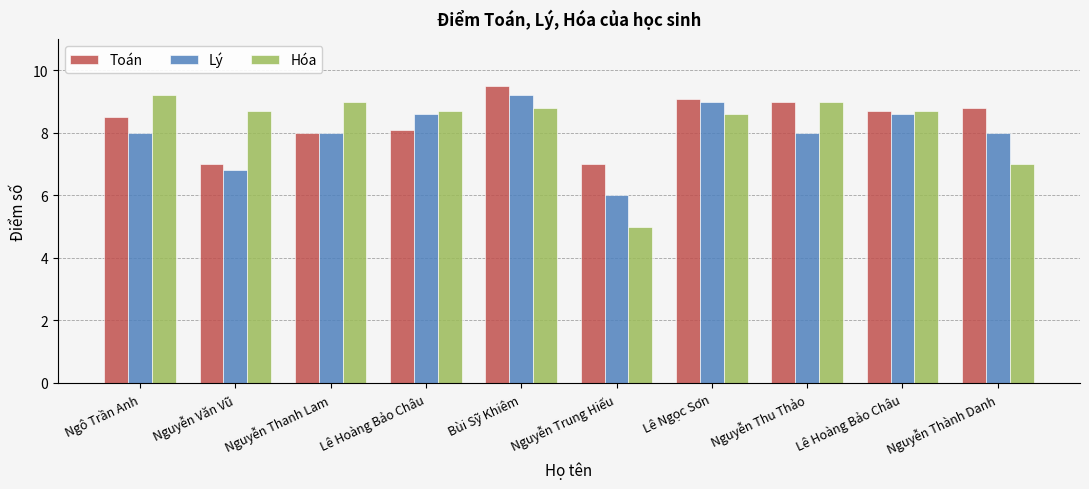

Between Nguyễn Trung Hiếu and Nguyễn Thu Thảo, which series saw the biggest shift?

Hóa